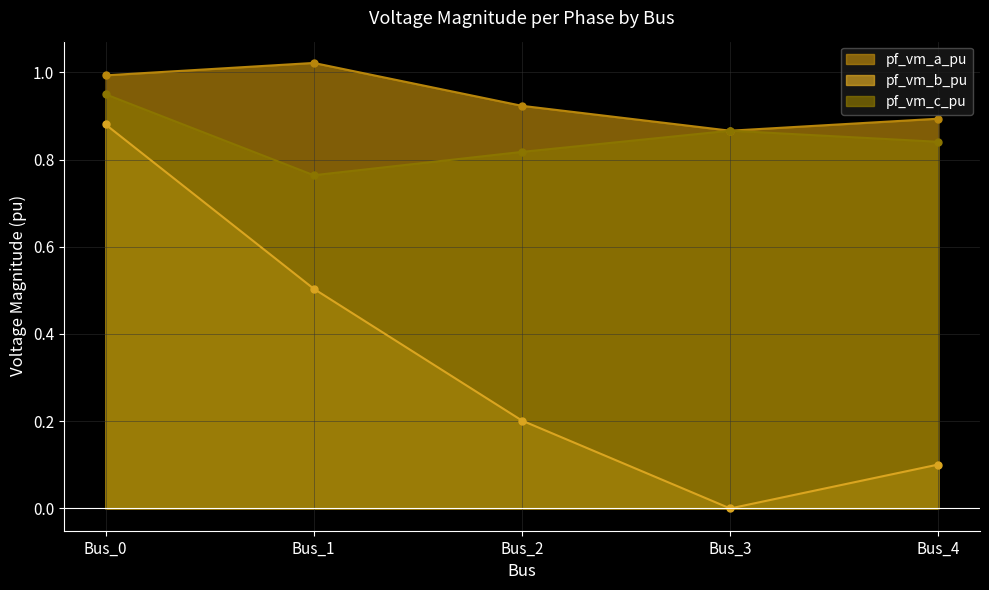

At how many categories does at least one series exceed 0?

5